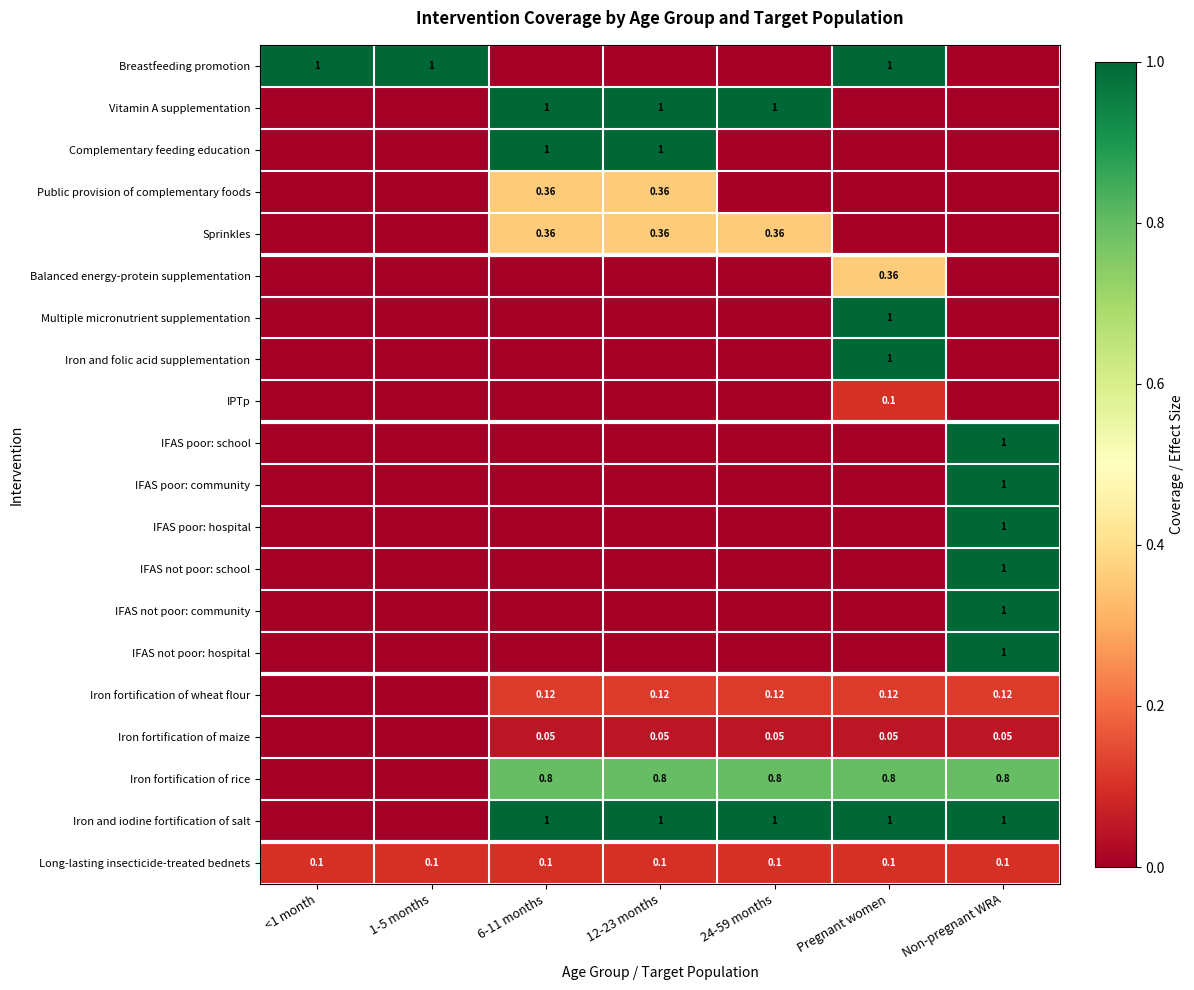

What value does the Vitamin A supplementation series have at 24-59 months?

1.0